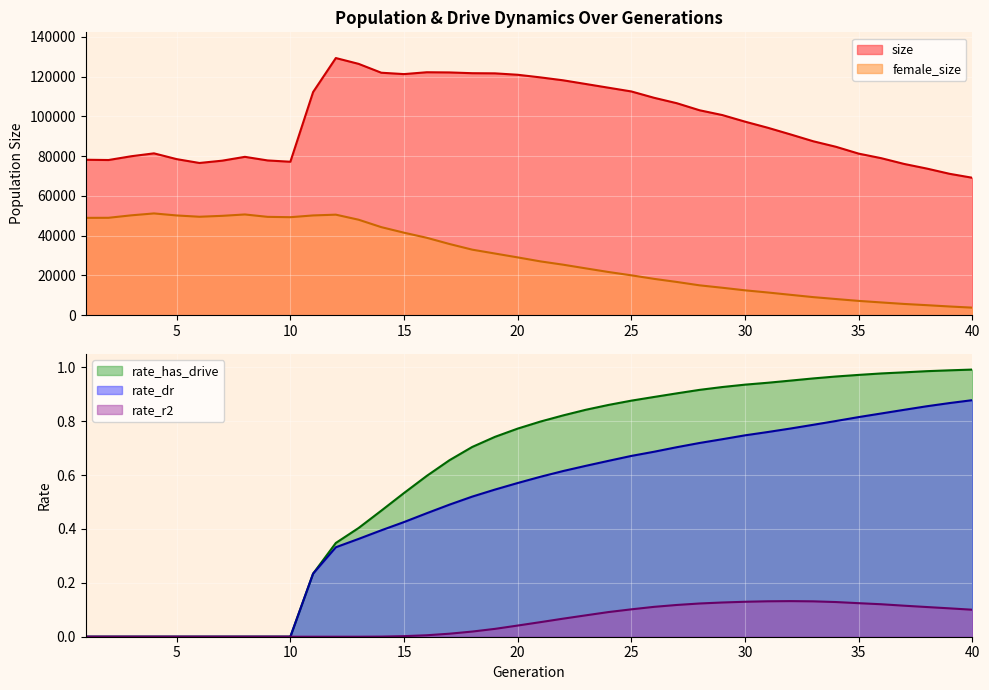

Rank the categories by rate_has_drive value from lowest to highest.

1, 2, 3, 4, 5, 6, 7, 8, 9, 10, 11, 12, 13, 14, 15, 16, 17, 18, 19, 20, 21, 22, 23, 24, 25, 26, 27, 28, 29, 30, 31, 32, 33, 34, 35, 36, 37, 38, 39, 40